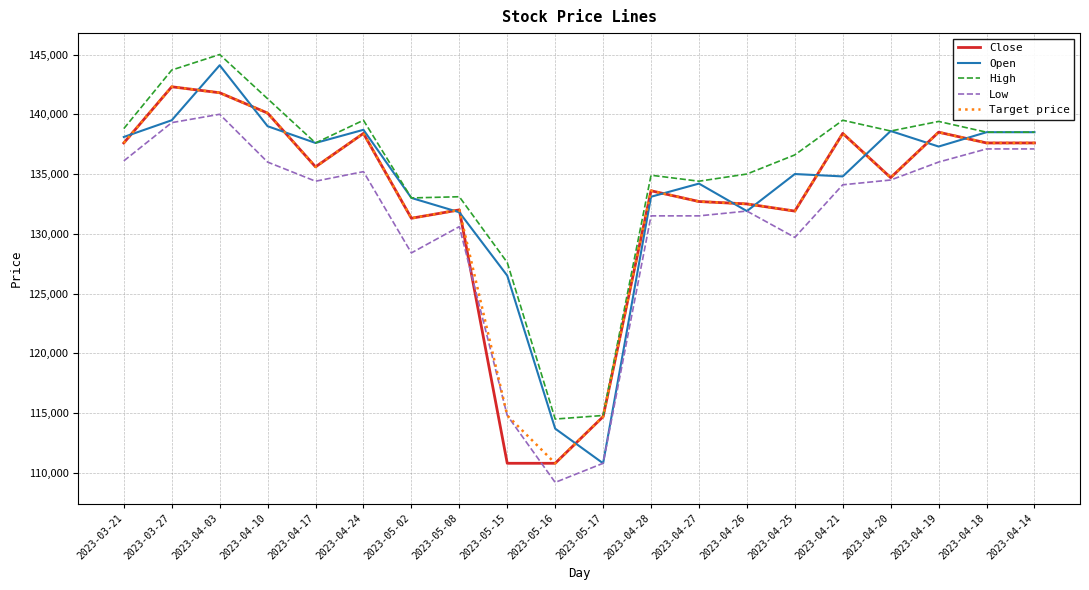

At which category is the sum across all series the highest?

2023-04-03